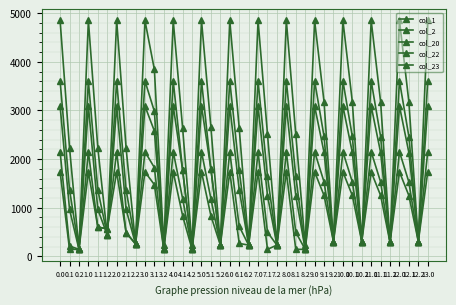

Read the col_20 value at 10.1.

3178.8